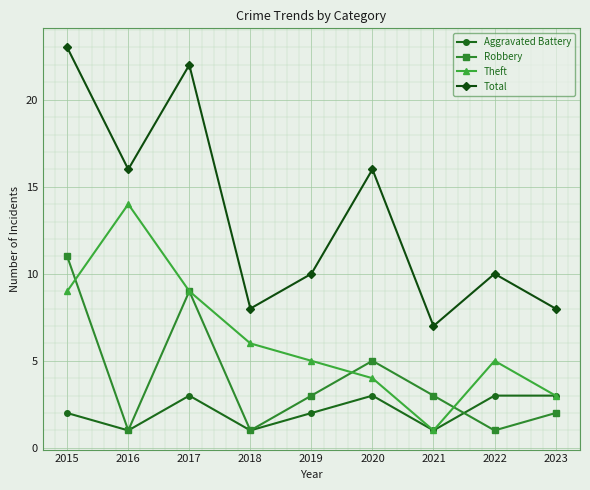

Count the number of data series in this chart.

4